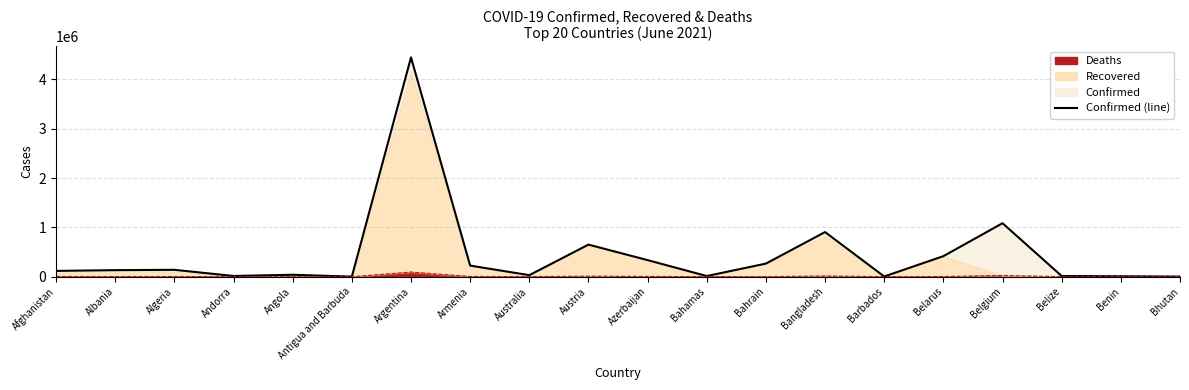

How many data points are less than 132514?

10